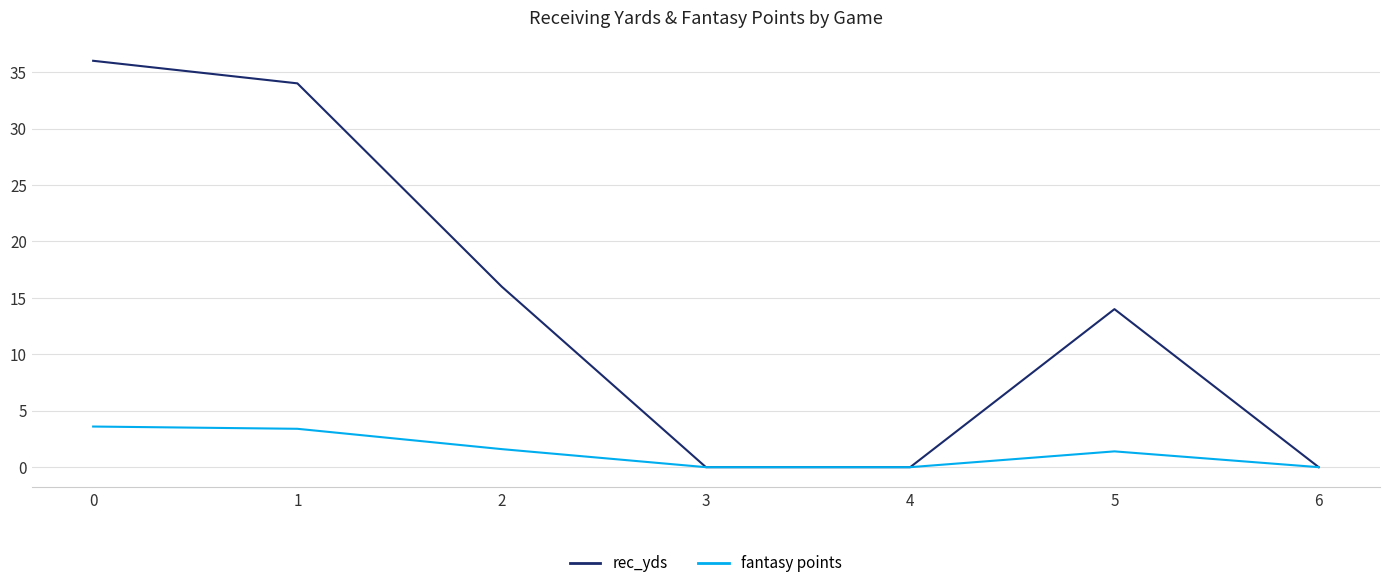

List the series in order of their peak value, lowest first.

fantasy points, rec_yds